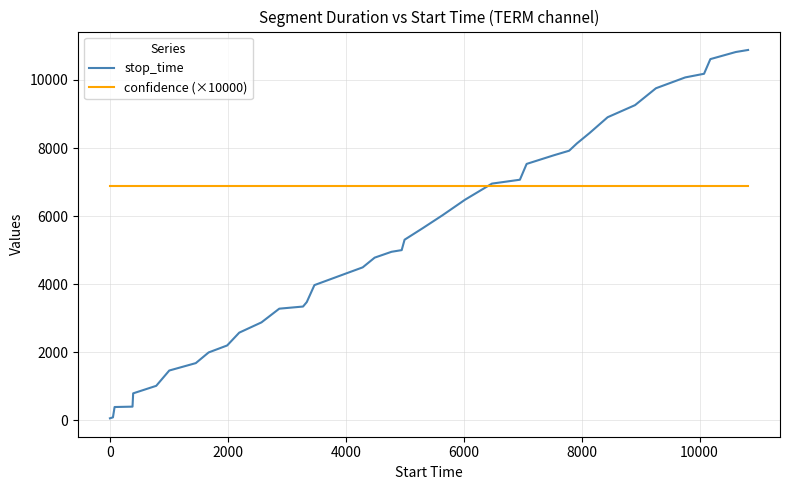

Which series has the widest spread of values?

stop_time